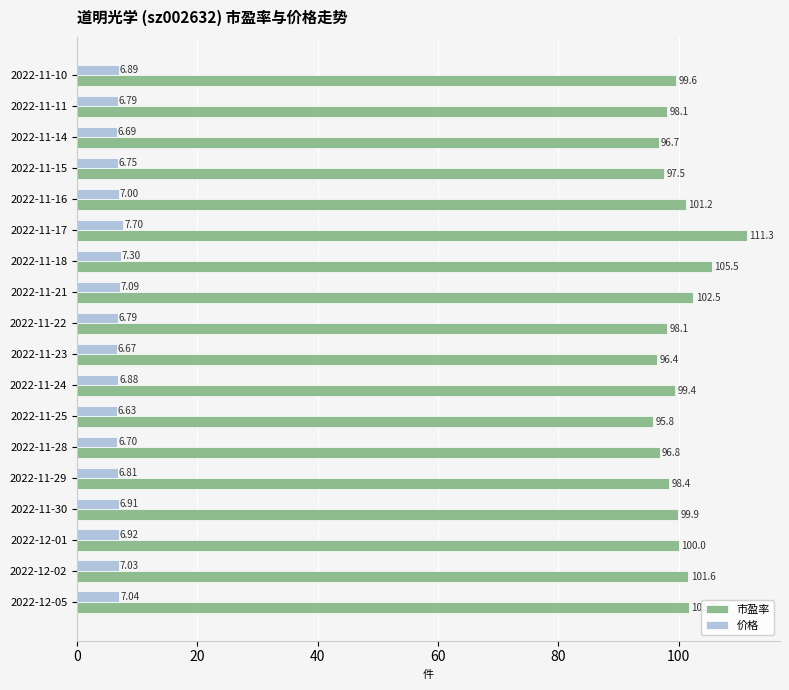

Count the number of data series in this chart.

2